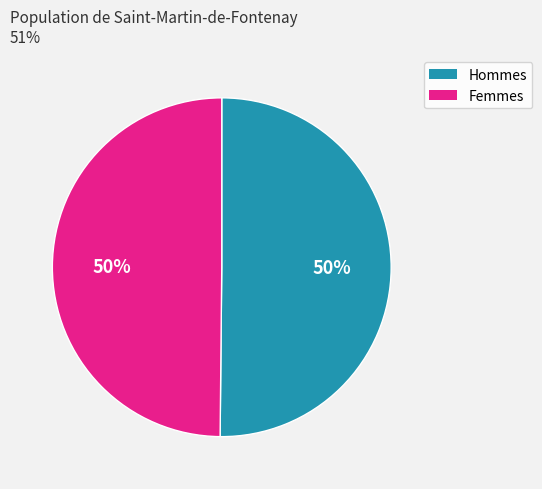

To the nearest percent, what is the average slice percentage?

50%